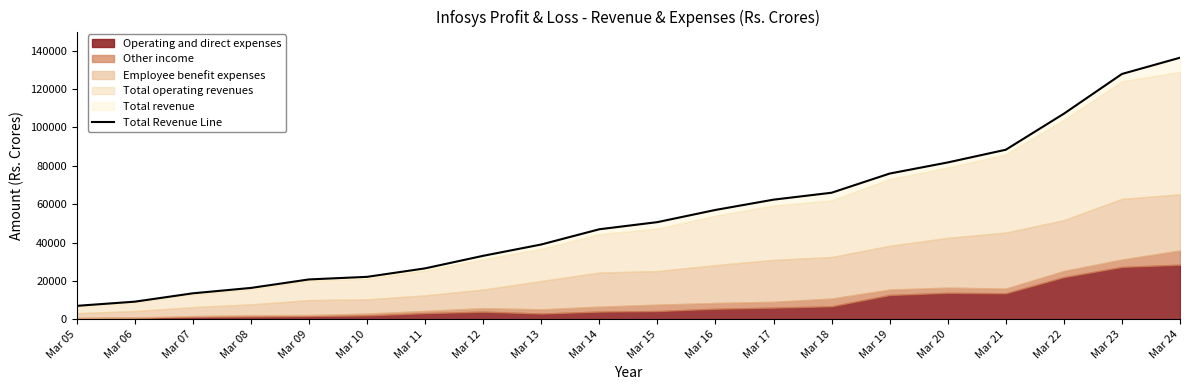

Reading left to right, extract all data points from this chart.

6987.3	9172.0	13528.0	16331.0	20766.0	22107.0	26532.0	33083.0	38980.0	46917.0	50637.0	56989.0	62351.0	65960.0	75959.0	81747.0	88379.0	107164.0	127873.0	136350.0